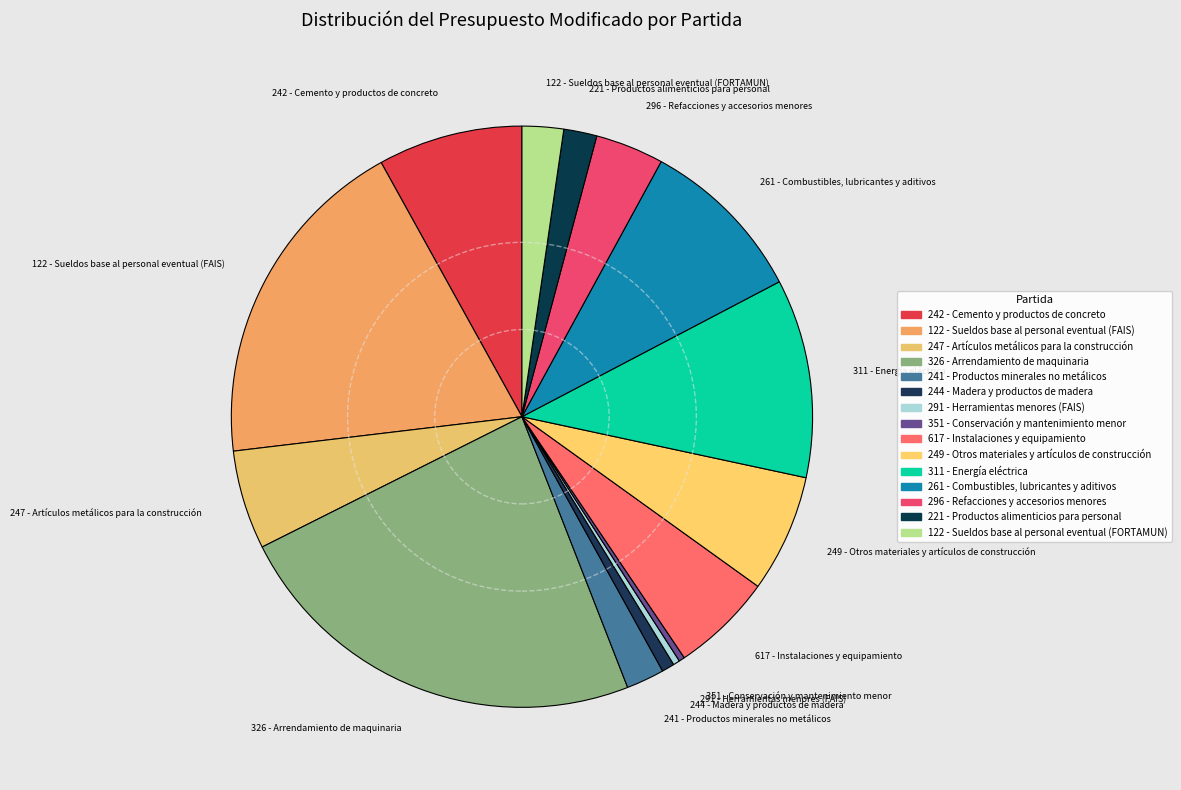

Combined, do 122 - Sueldos base al personal eventual (FAIS) and 351 - Conservación y mantenimiento menor account for over 50%?

No